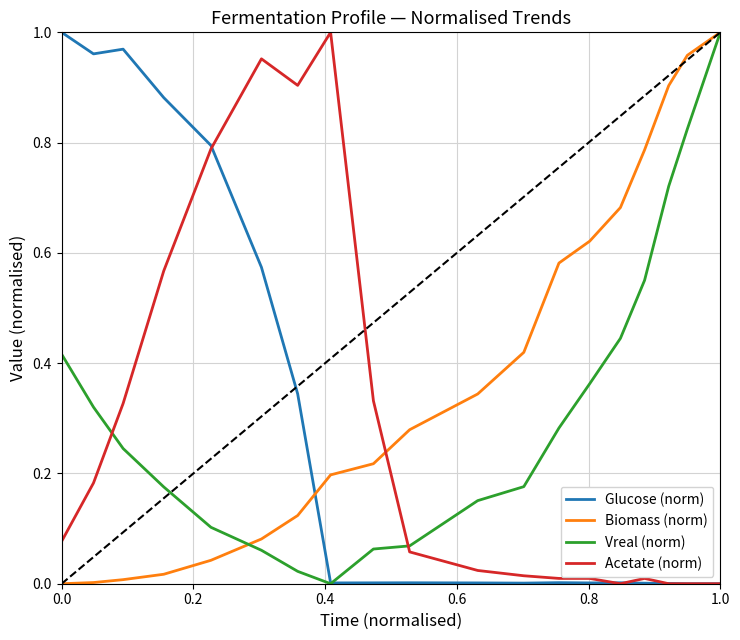

Does the chart have visible grid lines?

Yes